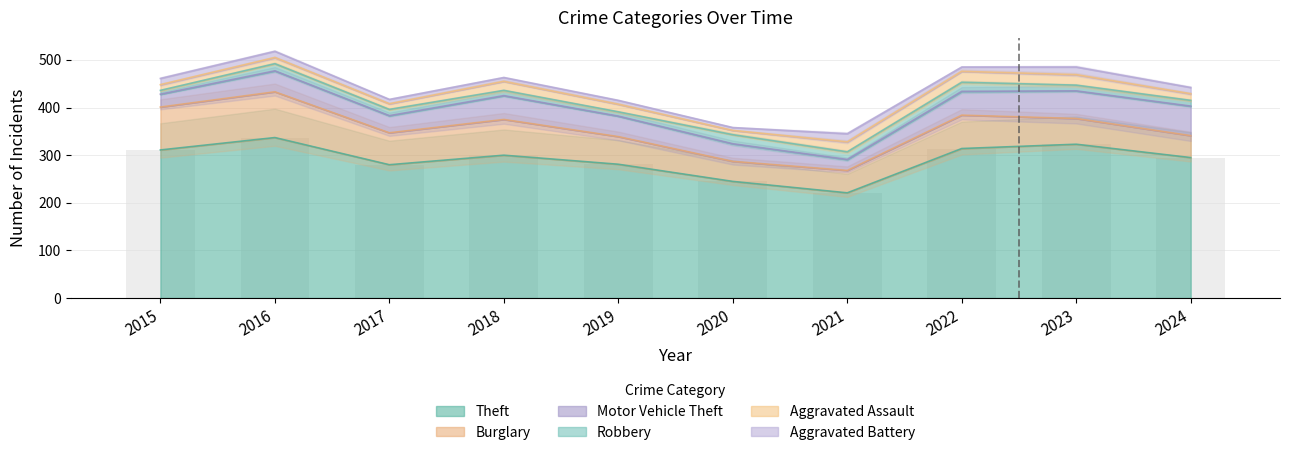

Reading left to right, what are all the values shown in this chart?

Theft: 2015=311	2016=337	2017=280	2018=300	2019=281	2020=245	2021=221	2022=314	2023=323	2024=295
Burglary: 2015=90	2016=96	2017=67	2018=75	2019=58	2020=42	2021=47	2022=70	2023=54	2024=46
Motor Vehicle Theft: 2015=27	2016=44	2017=36	2018=50	2019=43	2020=37	2021=23	2022=50	2023=58	2024=62
Robbery: 2015=8	2016=15	2017=13	2018=11	2019=9	2020=19	2021=16	2022=19	2023=12	2024=12
Aggravated Assault: 2015=12	2016=13	2017=12	2018=19	2019=16	2020=9	2021=21	2022=23	2023=22	2024=14
Aggravated Battery: 2015=13	2016=13	2017=9	2018=8	2019=8	2020=6	2021=17	2022=9	2023=16	2024=13